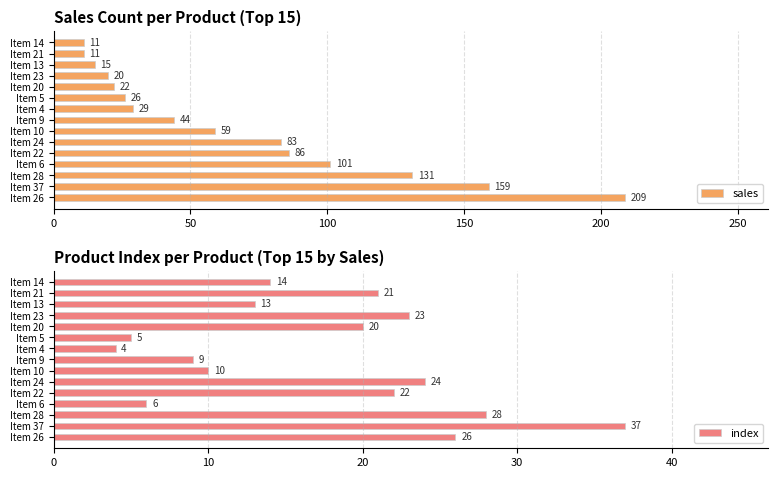

What is the maximum value shown in the chart?

209